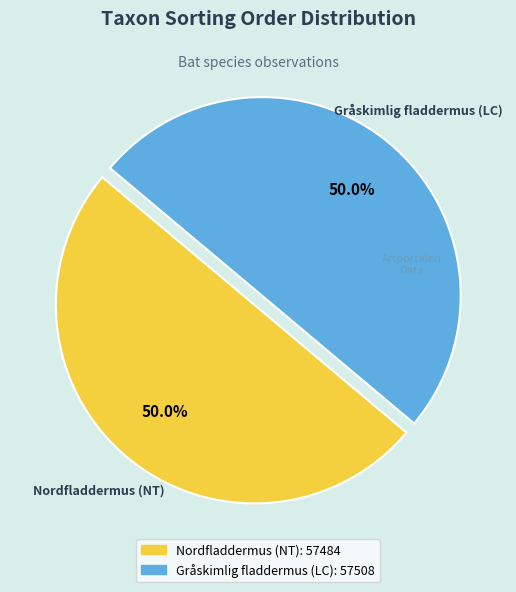

Approximately how many times larger is the value at Nordfladdermus (NT) compared to Gråskimlig fladdermus (LC)?

1.0